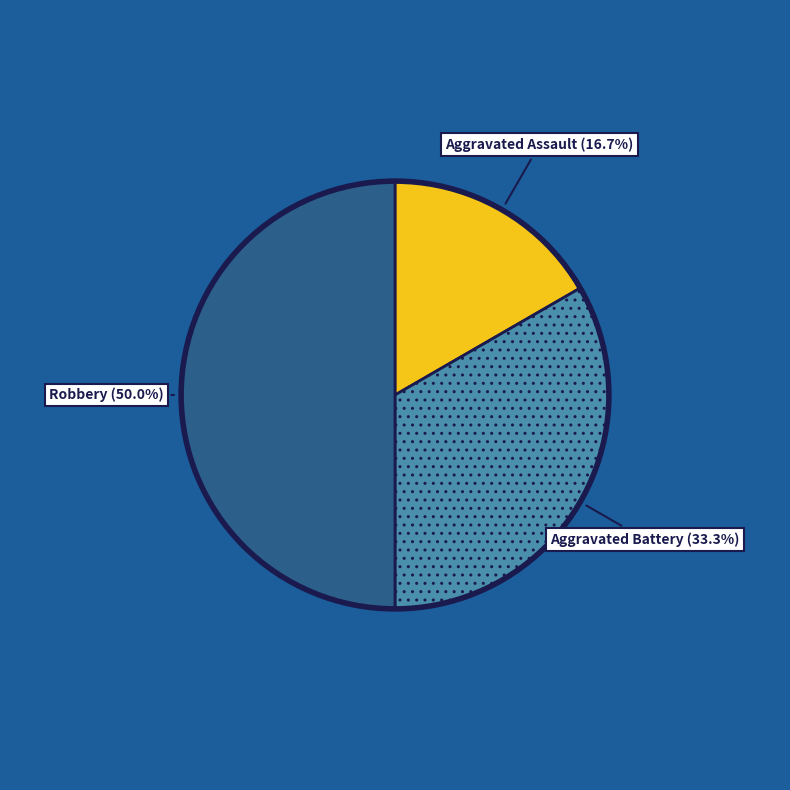

How many slices are in this pie chart?

3